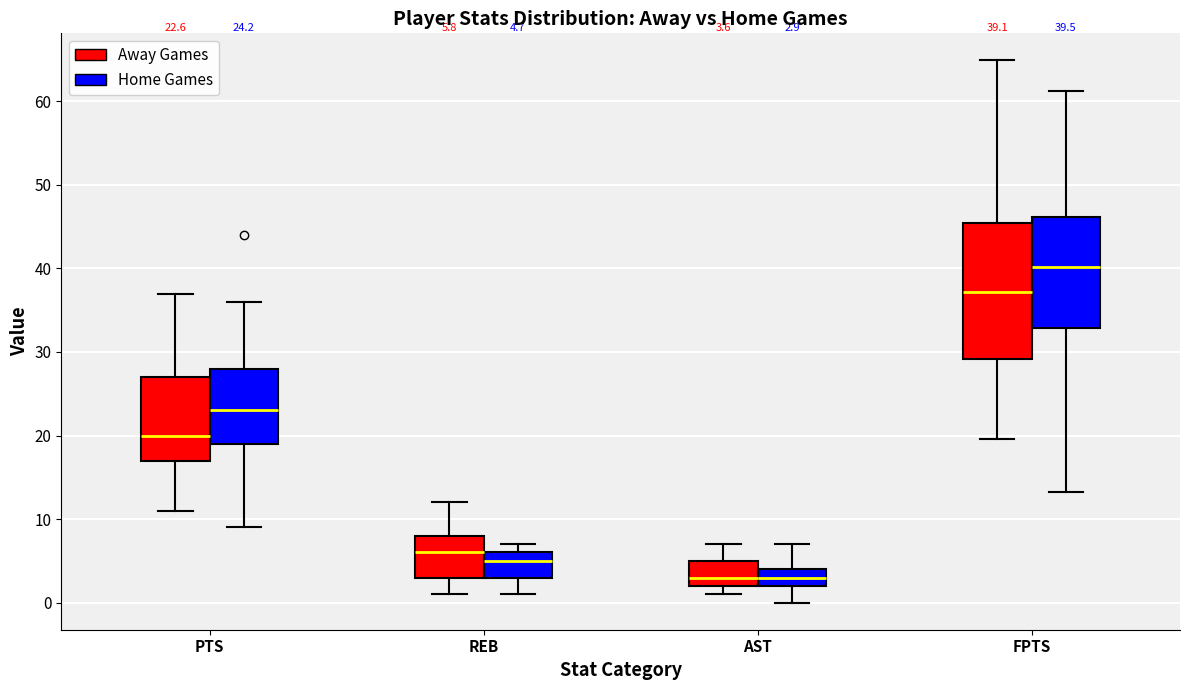

Which box is the tallest, from its lower edge to its upper edge?

FPTS (Away Games)